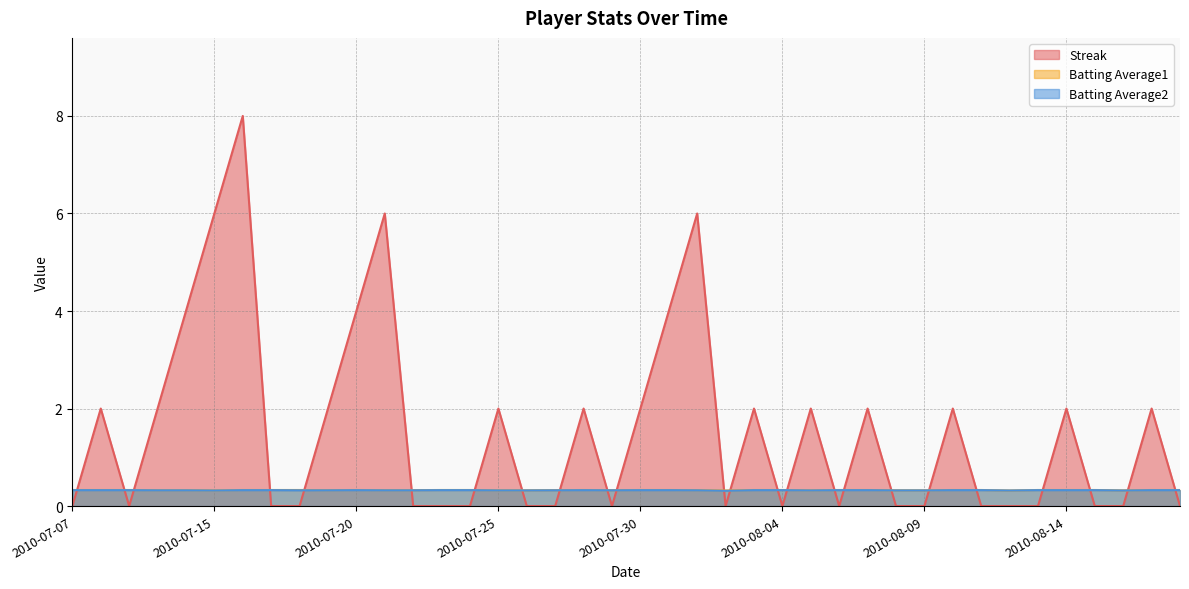

At 2010-08-09, list the series in order from smallest to largest.

Streak, Batting Average2, Batting Average1